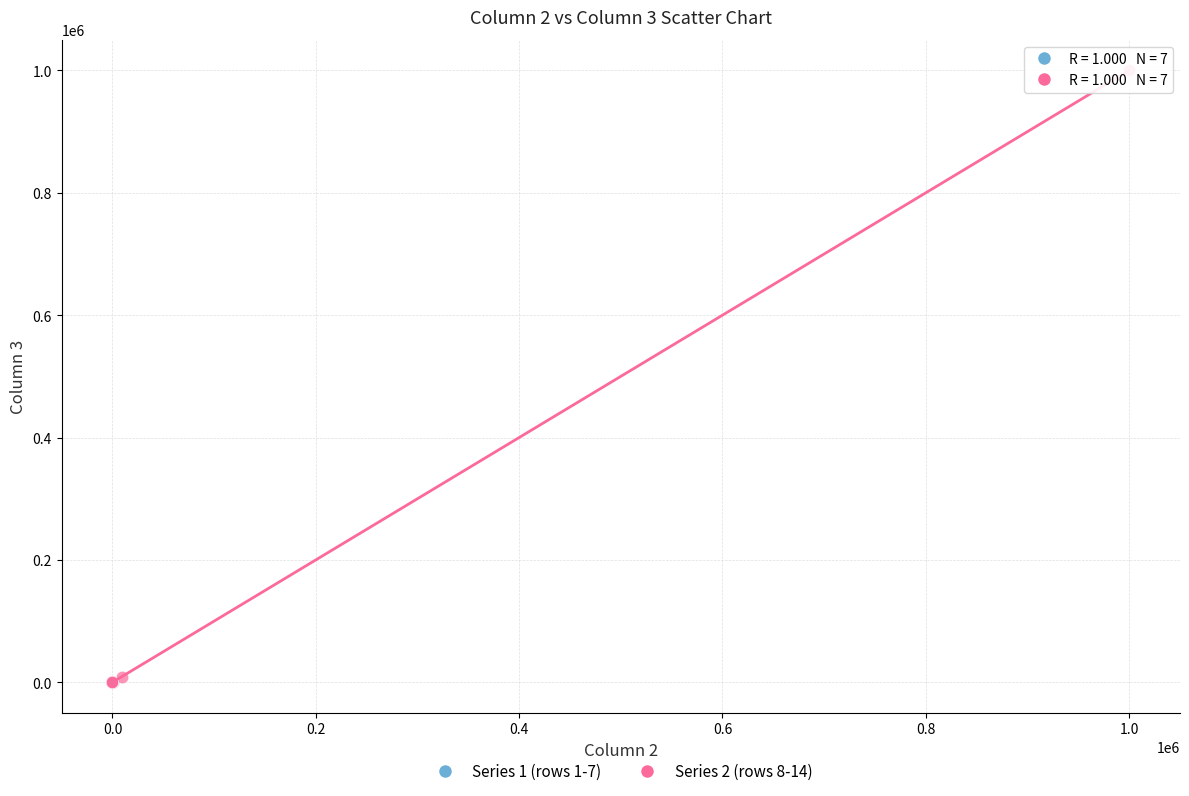

Which series contains the highest Y value?

Series 2 (rows 8-14)